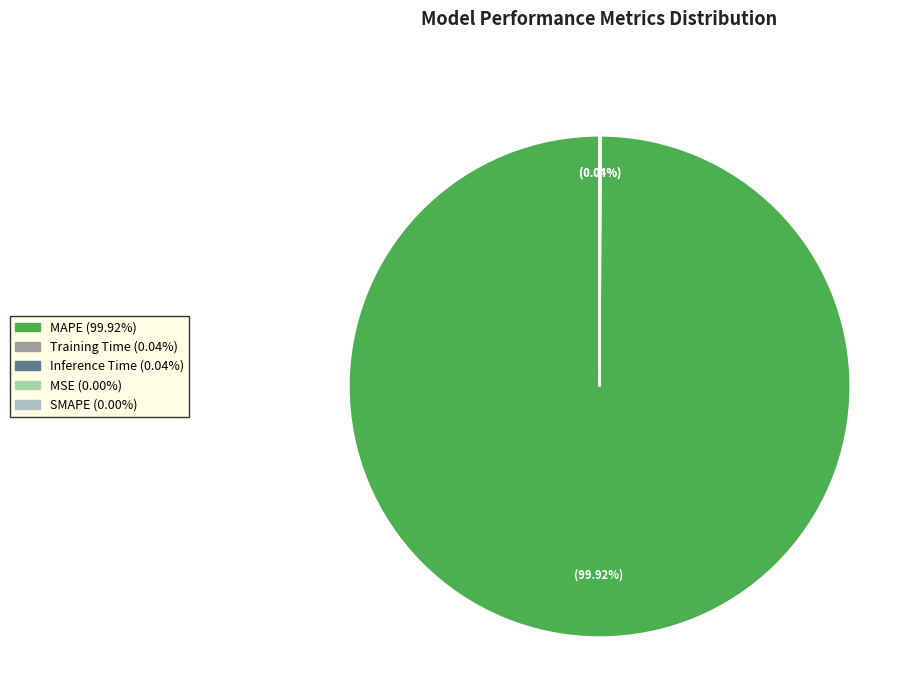

What percentage is NOT represented by Training Time?

100.0%